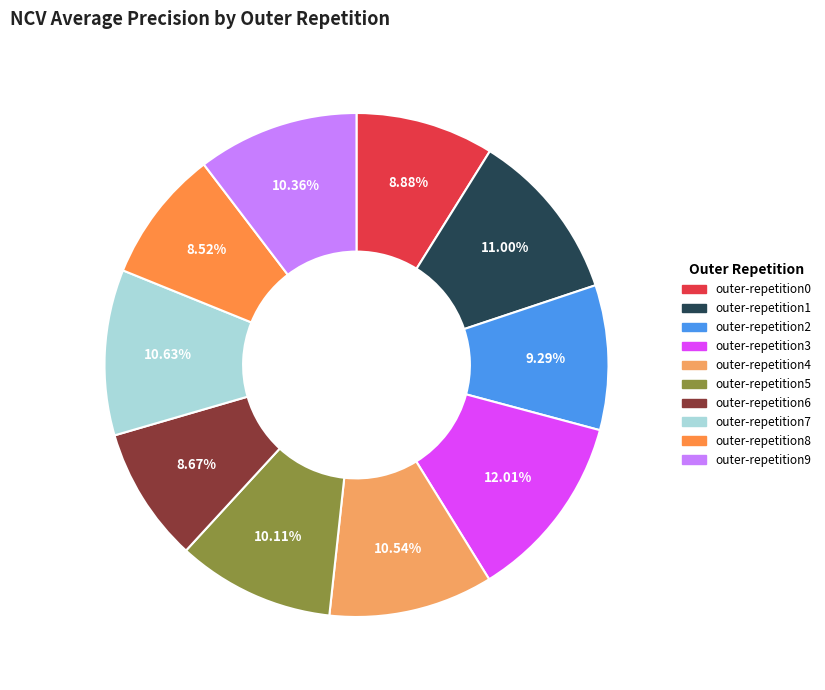

To the nearest percent, what is the difference between the outer-repetition9 and outer-repetition2 slice percentages?

1%